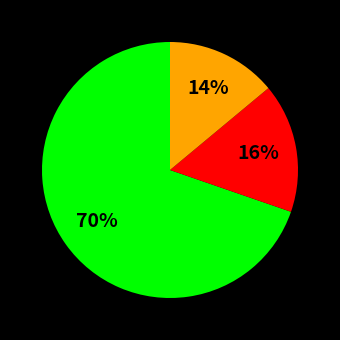

Is there any slice that represents more than half of the pie?

Yes